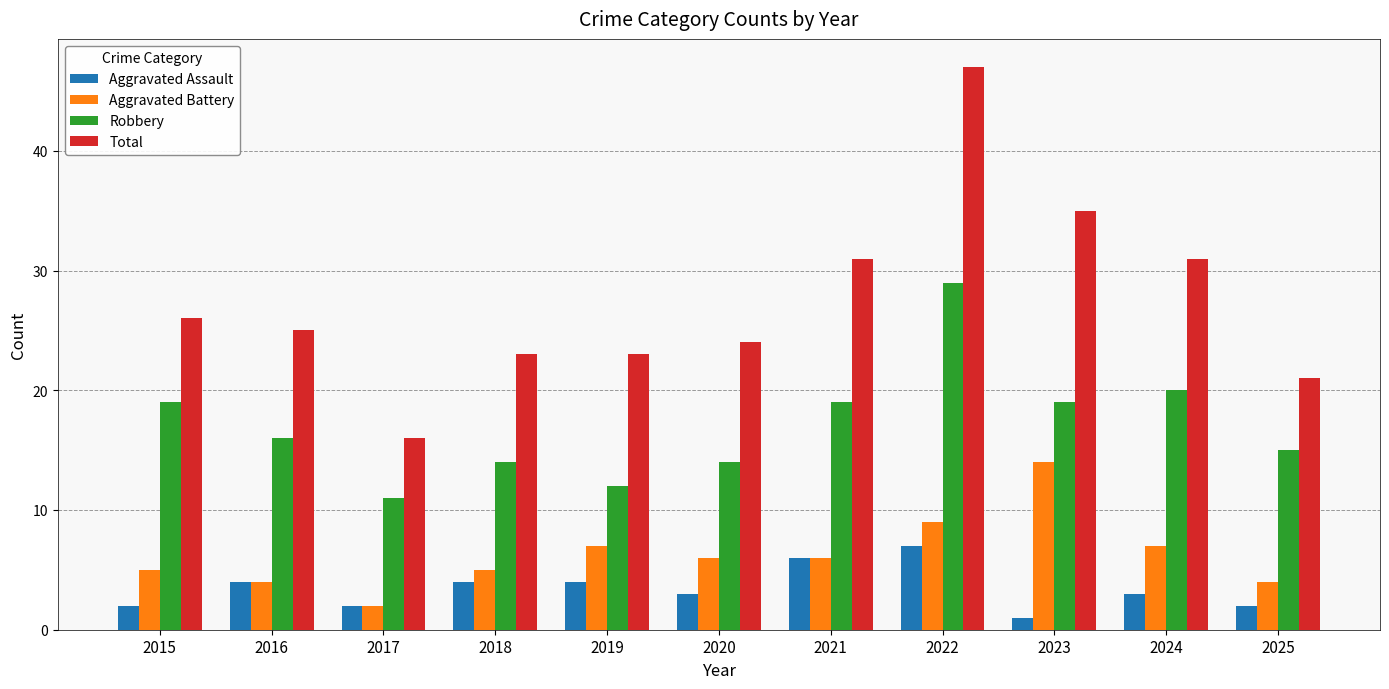

The value of Robbery at 2021 is 31. True or false?

False